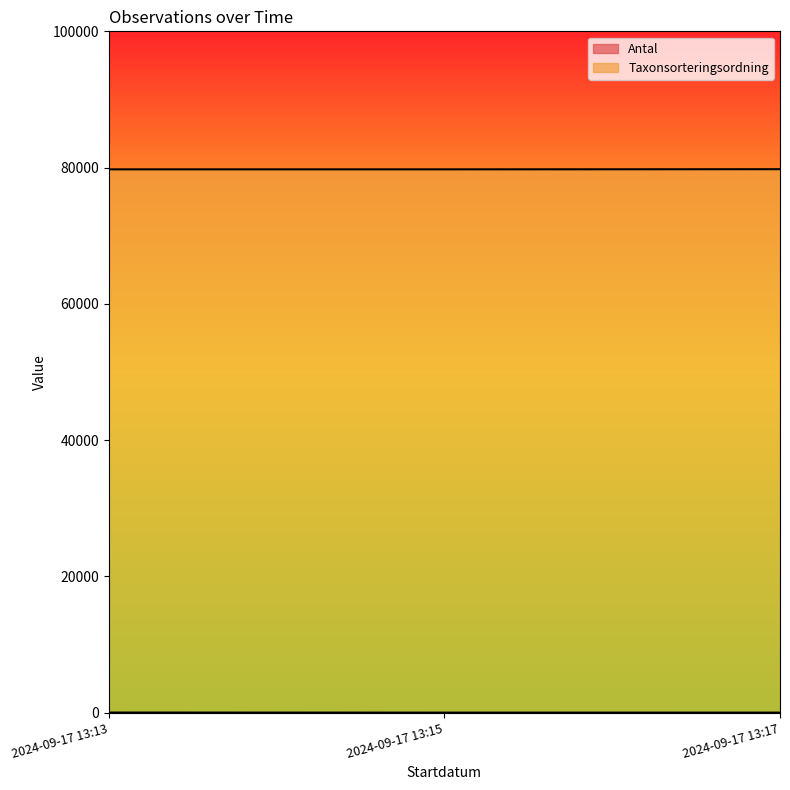

What is the minimum value shown in the chart?

2